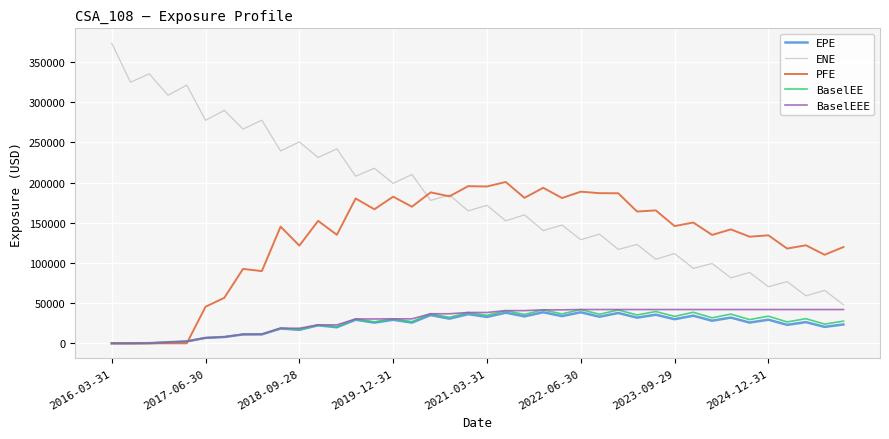

Does the chart display data point markers on the line(s)?

No